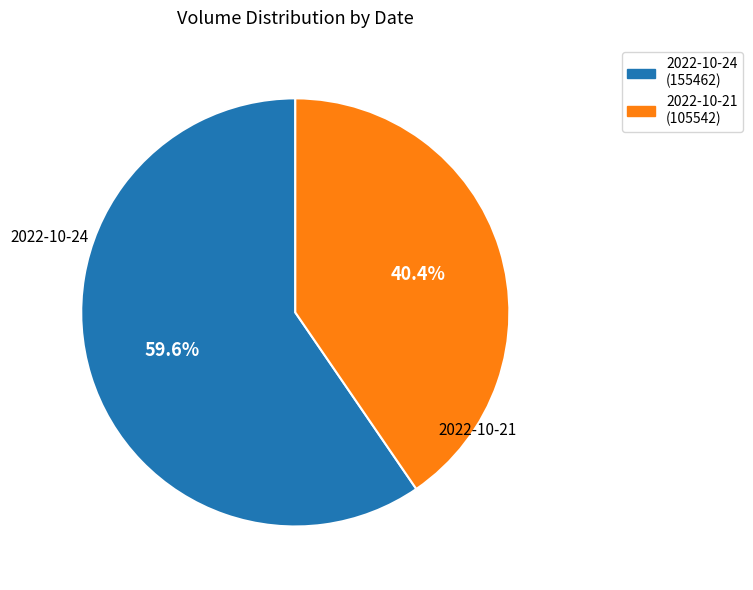

Rank the categories by value from lowest to highest.

2022-10-21, 2022-10-24